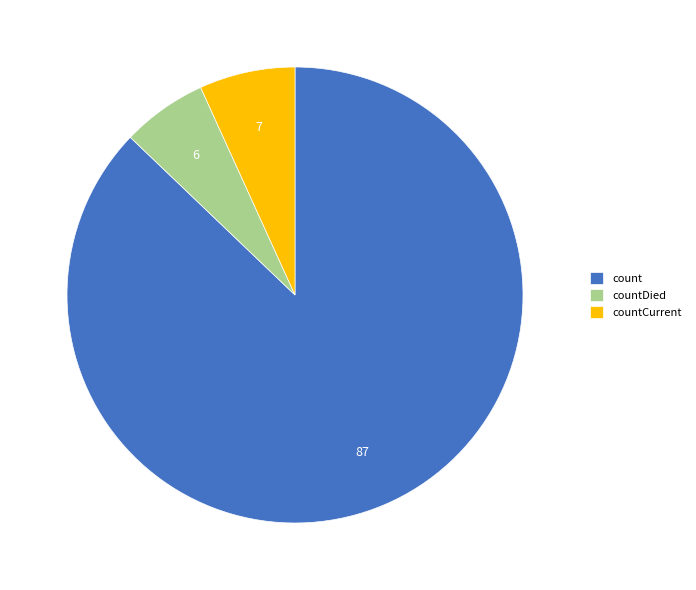

How many slices are in this pie chart?

3